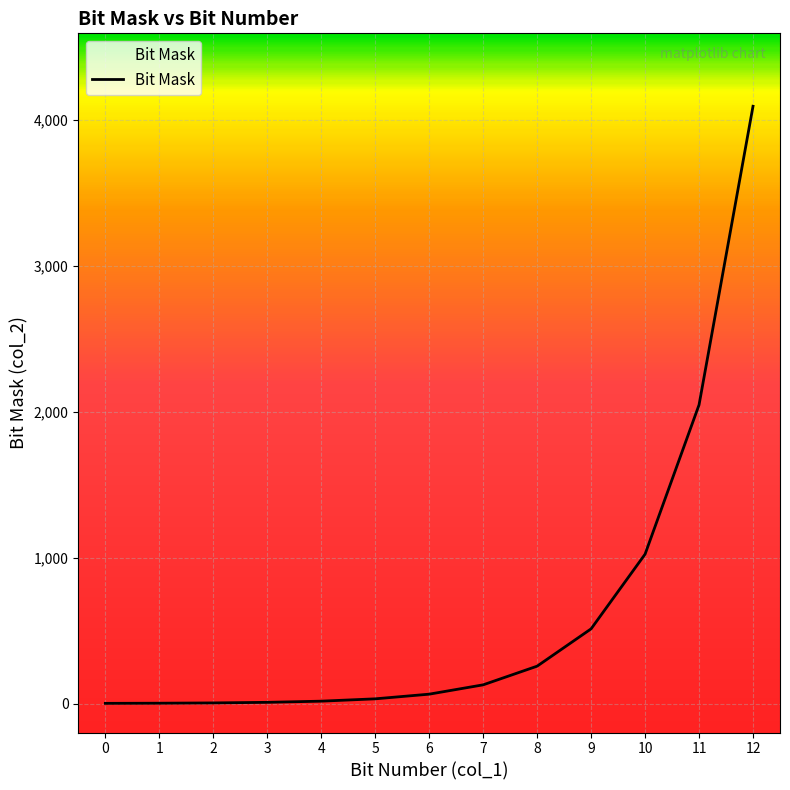

What is the greatest value displayed?

4096